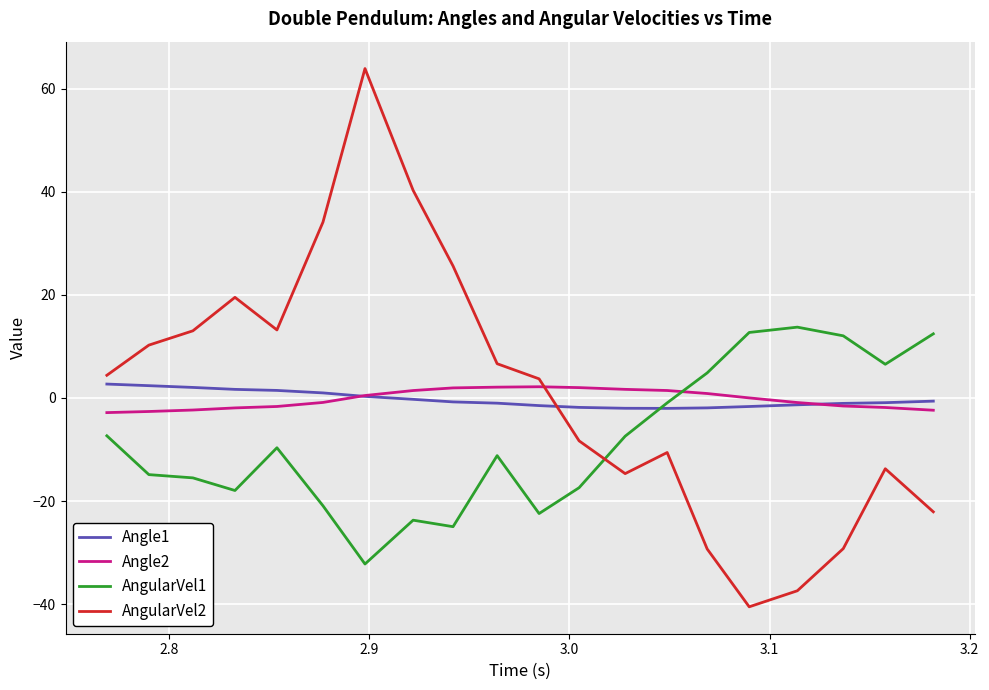

True or false: AngularVel2 and AngularVel1 intersect in this chart.

True